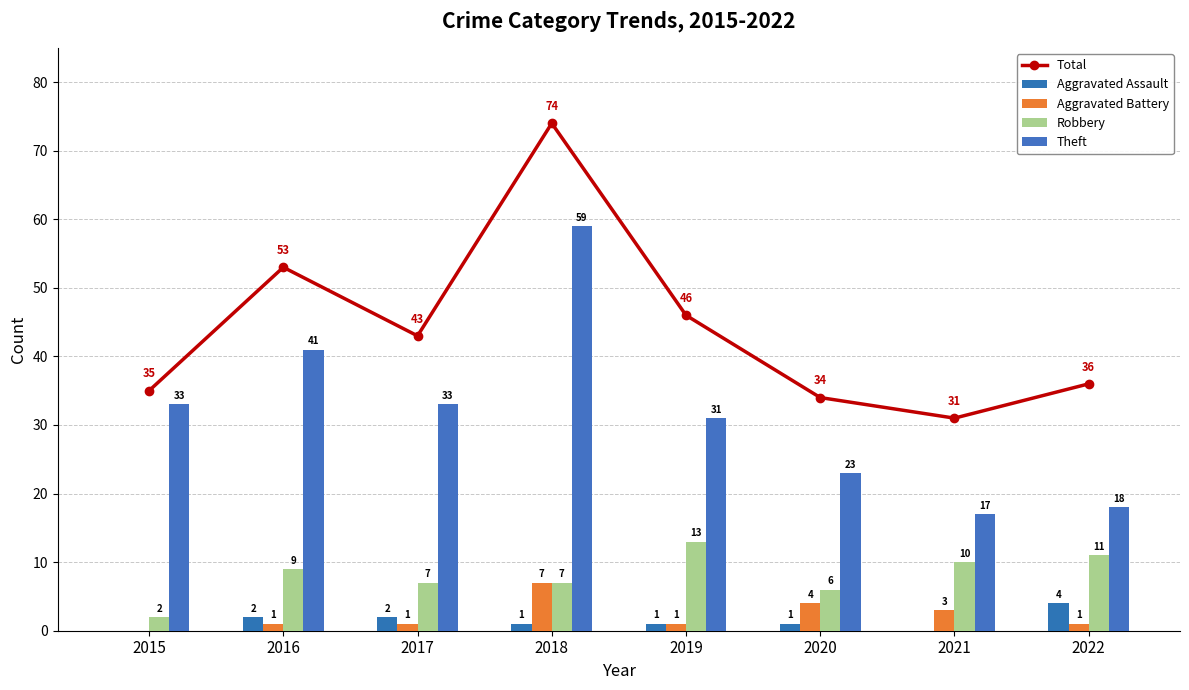

How many values in the Theft series exceed 33?

2